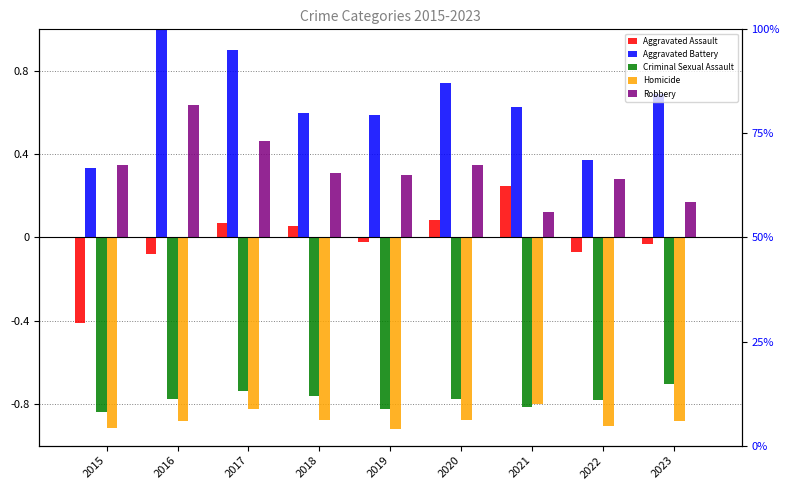

Where is Robbery nearest to the value 0?

2021